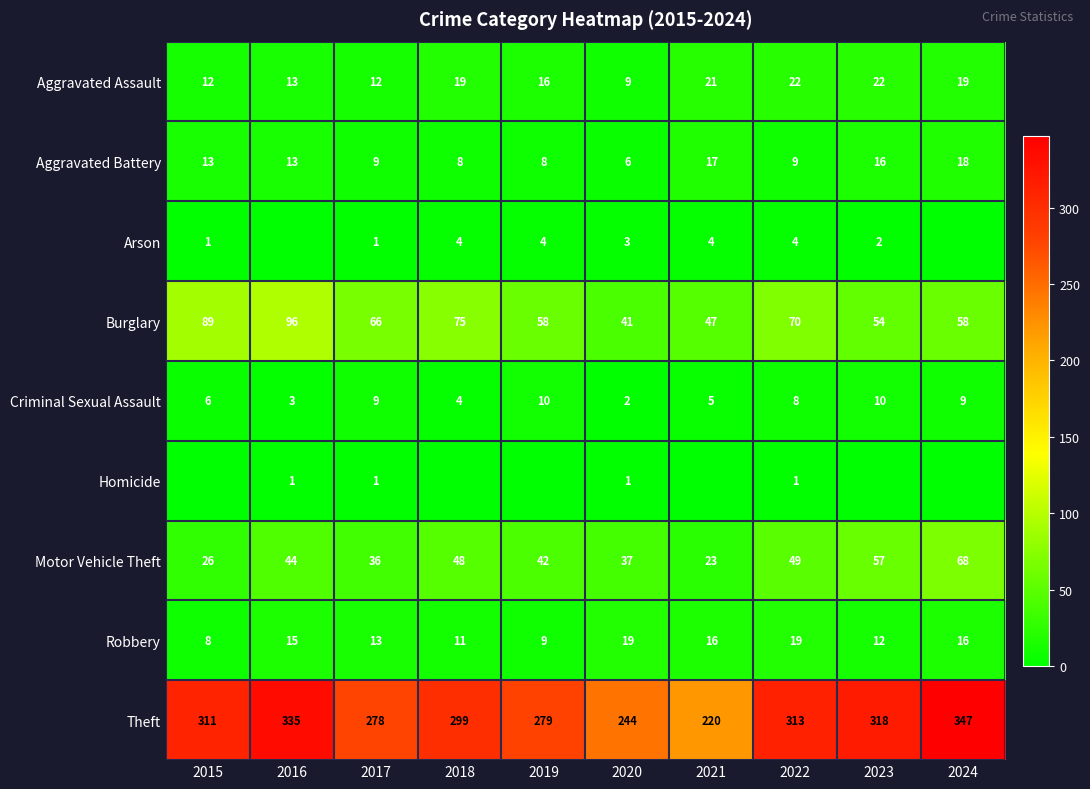

What is the average value of the Aggravated Battery series?

12